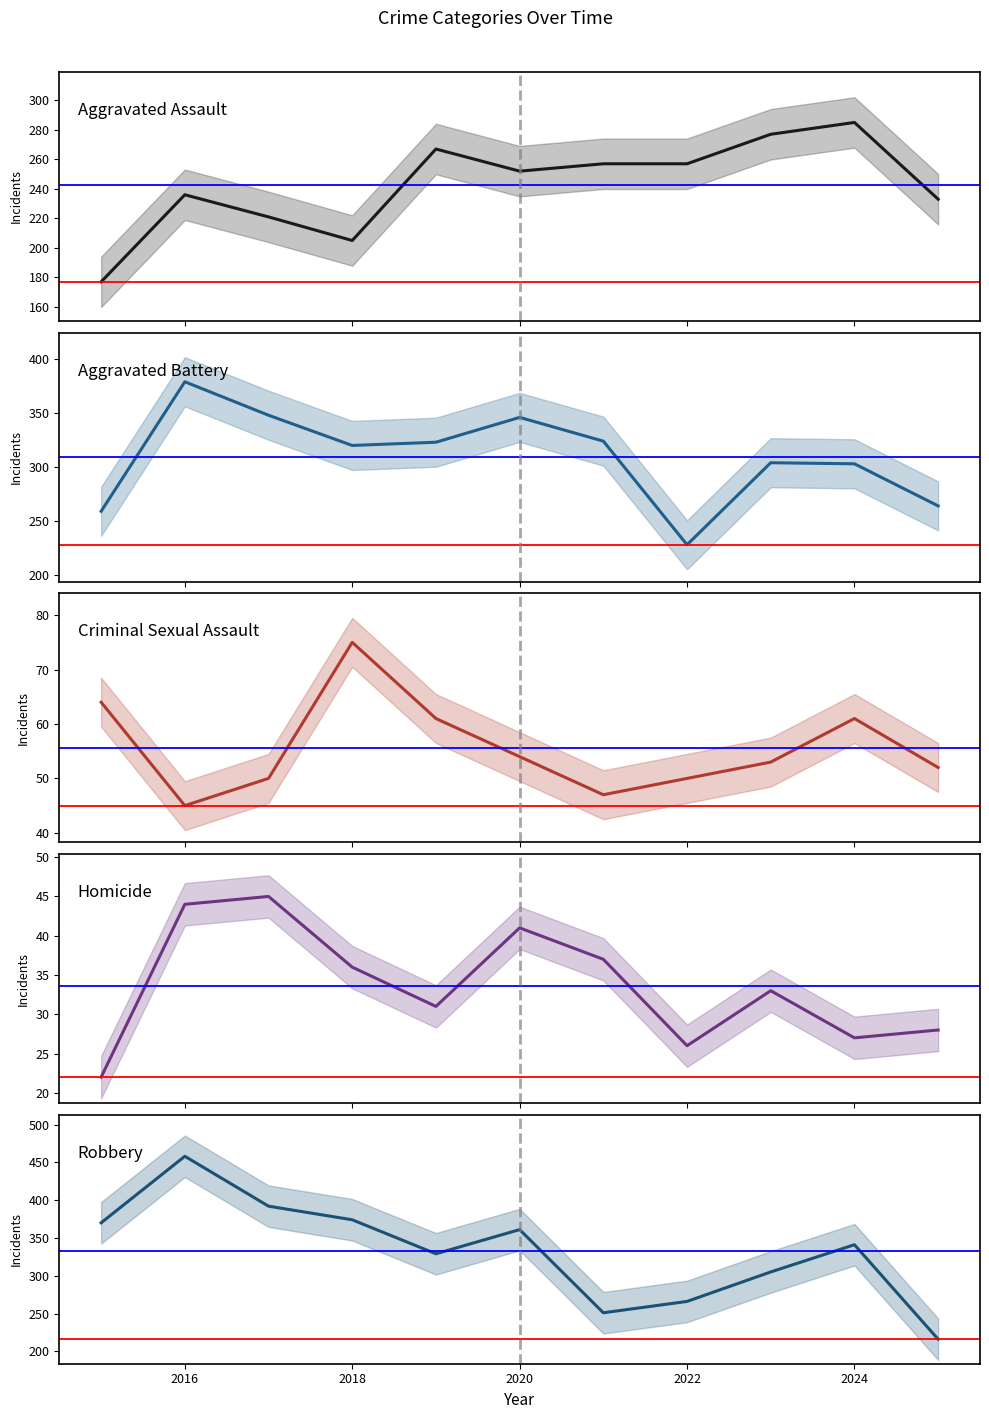

What is the difference between the second highest and second lowest values in the Robbery series?

141